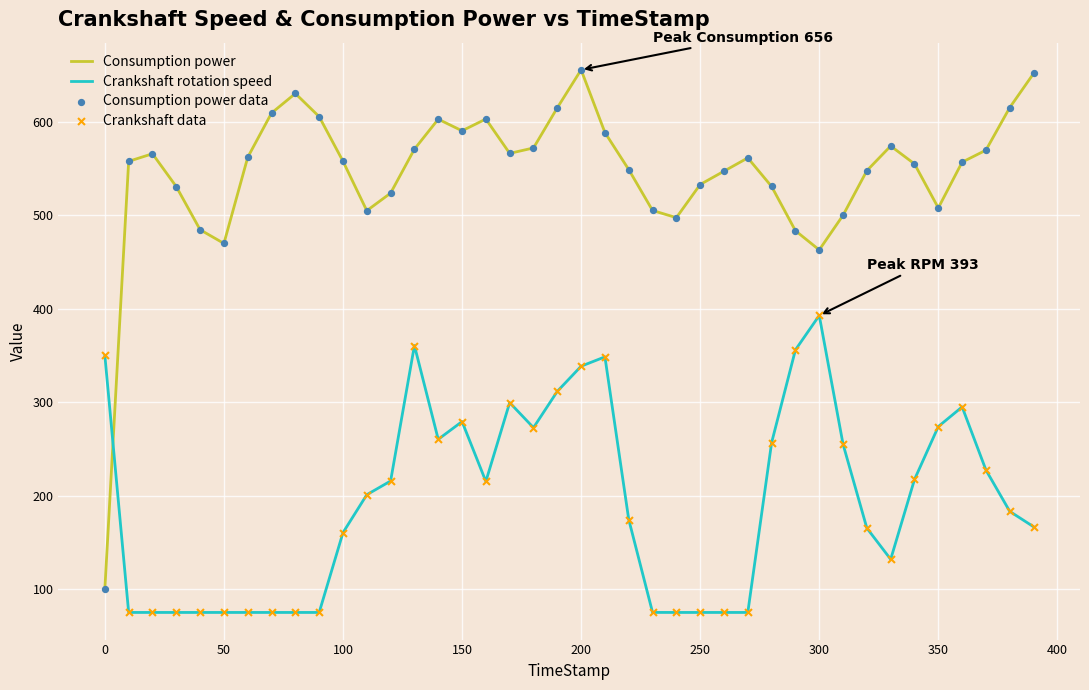

Which series has the widest spread of values?

Consumption power